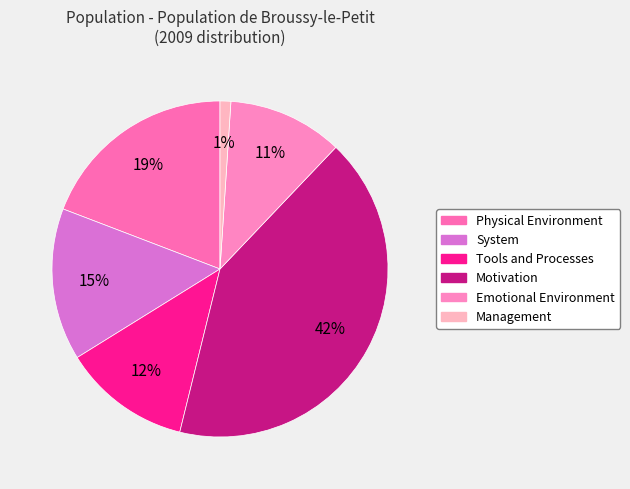

To the nearest percent, what is the difference between the largest and smallest slice percentages?

41%